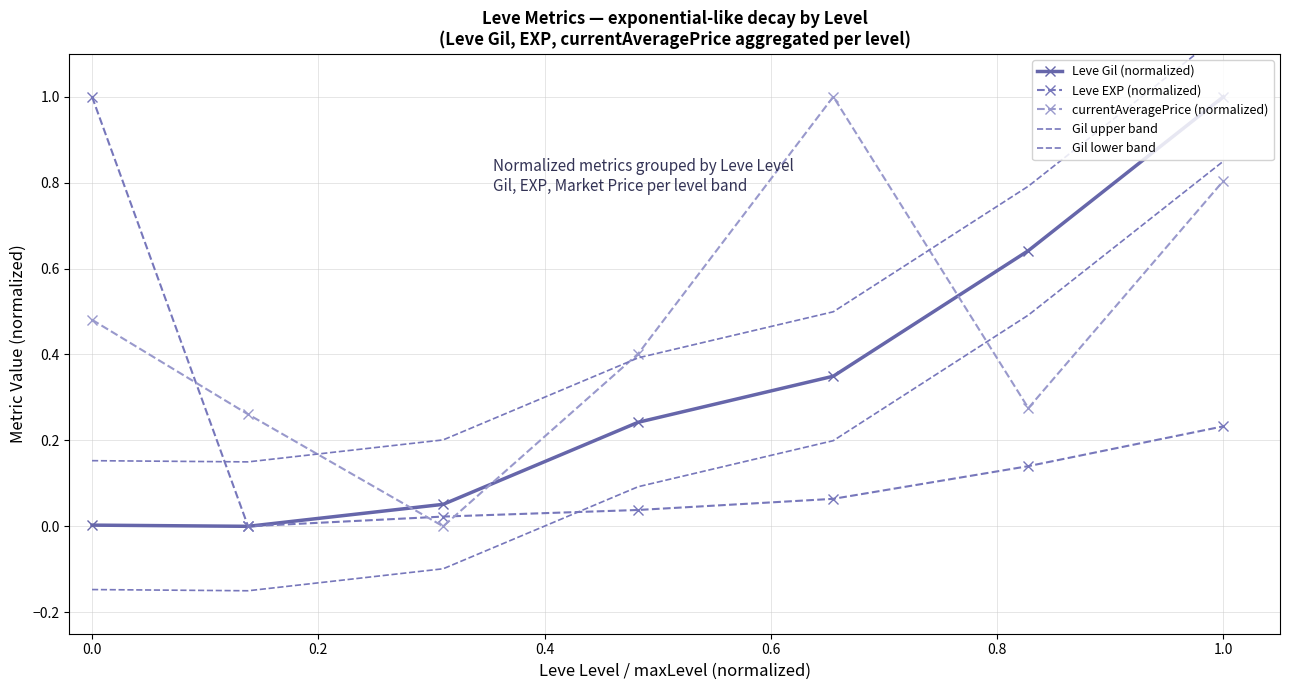

What are all the series names shown in the legend?

Leve Gil (normalized), Leve EXP (normalized), currentAveragePrice (normalized), Gil upper band, Gil lower band